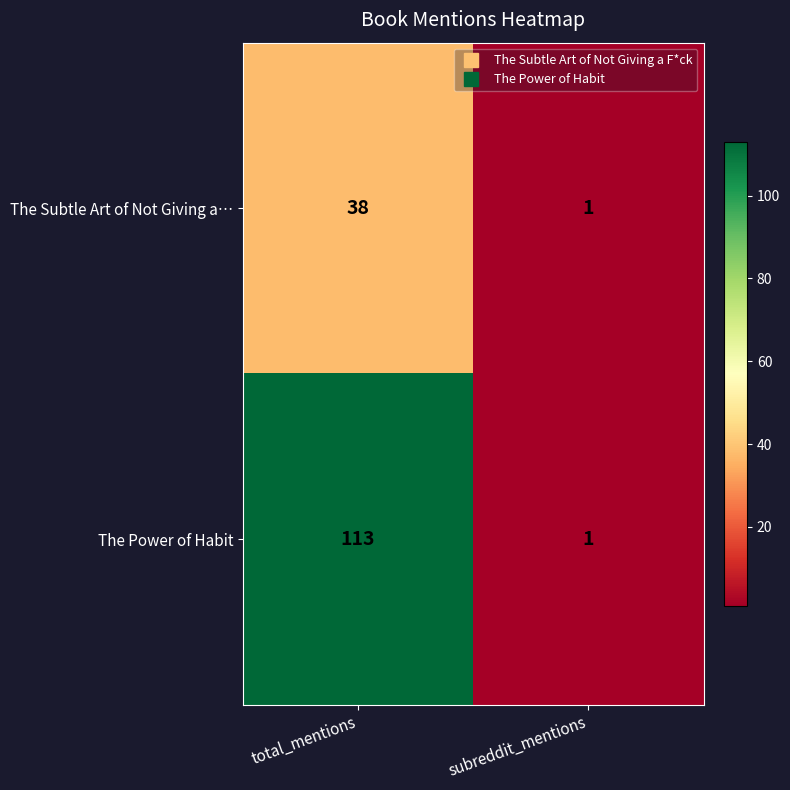

What is the difference between the maximum and minimum values in the The Subtle Art of Not Giving a… series?

37